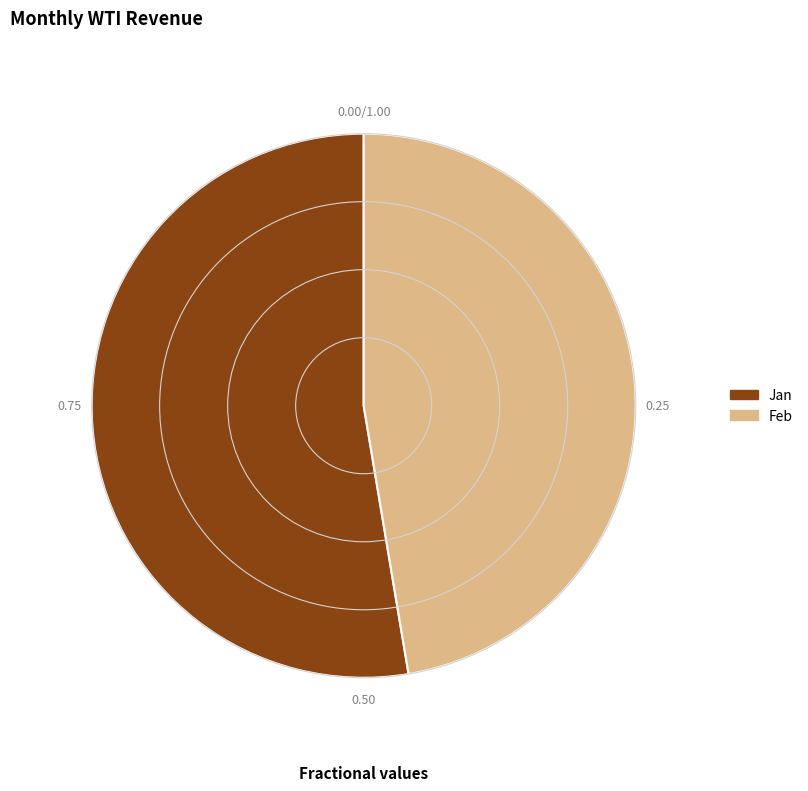

Do Feb and Jan together represent more than half of the pie?

Yes